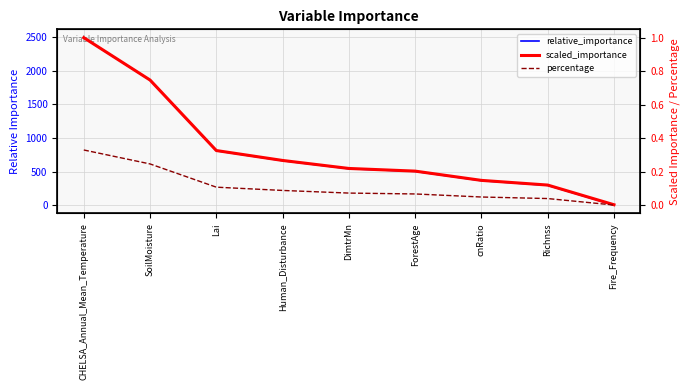

What is the sum of all relative_importance values?

7555.0